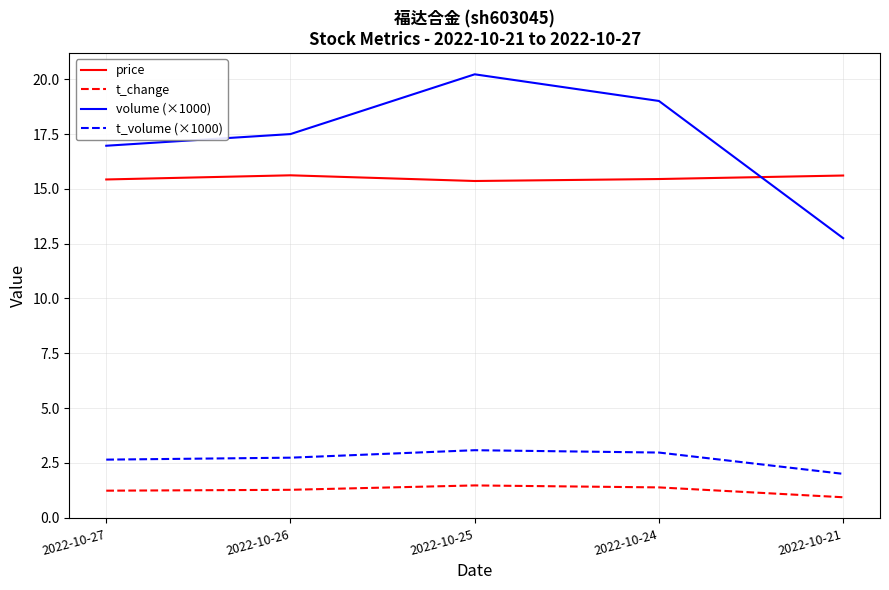

What is the spread (max minus min) of values at 2022-10-25?

18.8